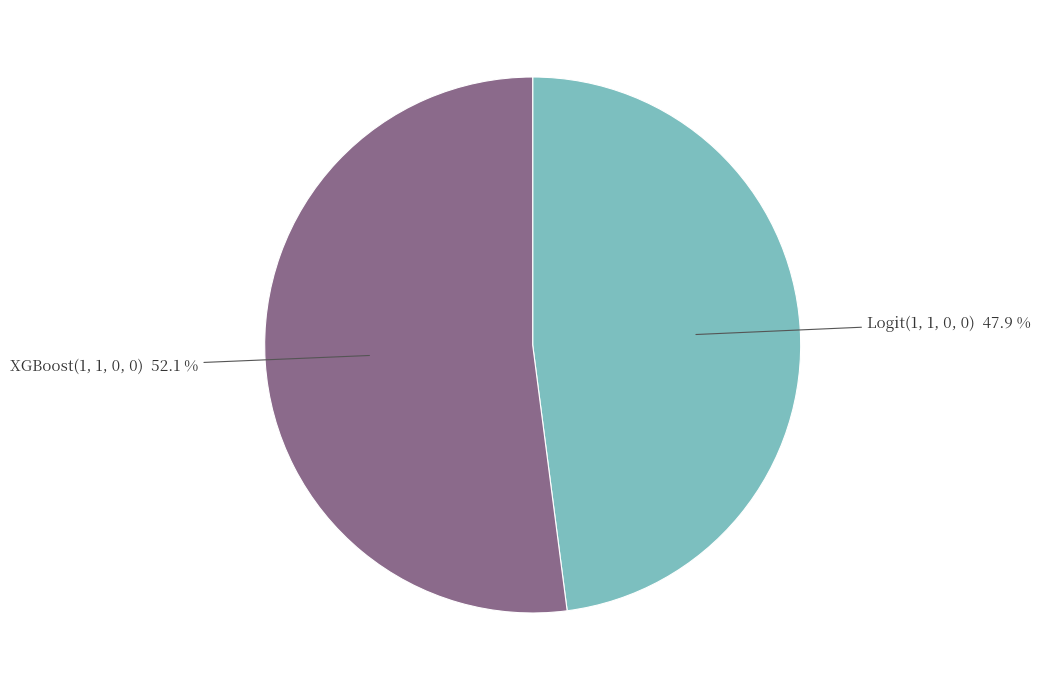

To the nearest percent, what is the difference between the XGBoost(1, 1, 0, 0) and Logit(1, 1, 0, 0) slice percentages?

4%